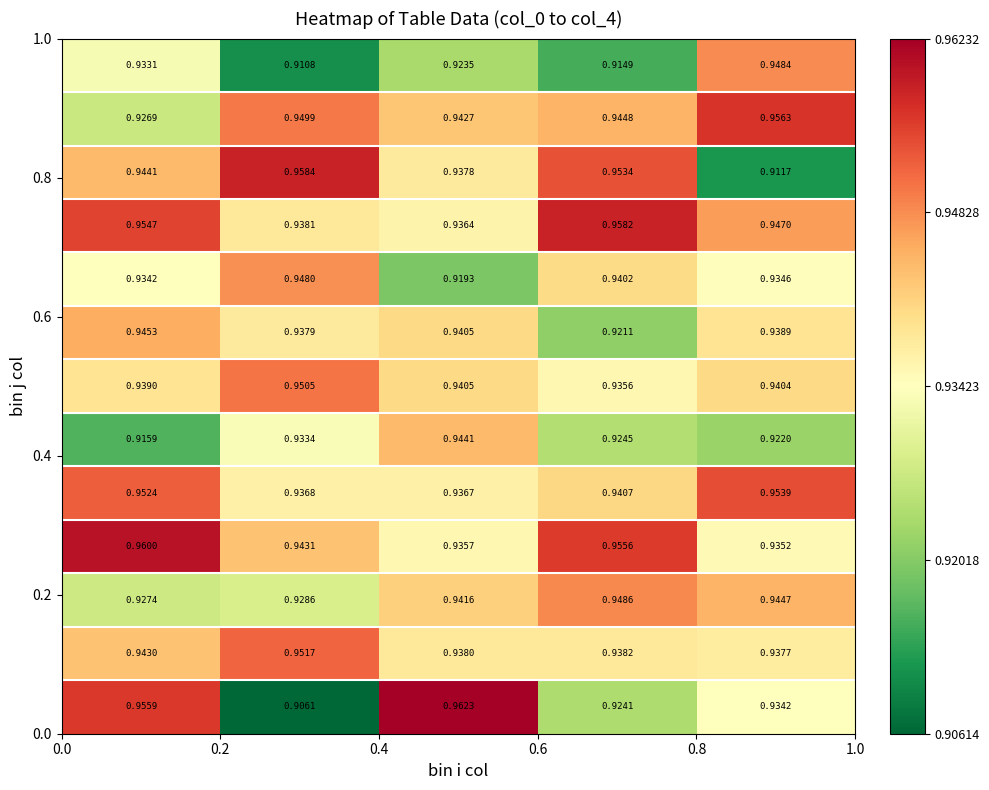

At how many categories does at least one series exceed 0?

5